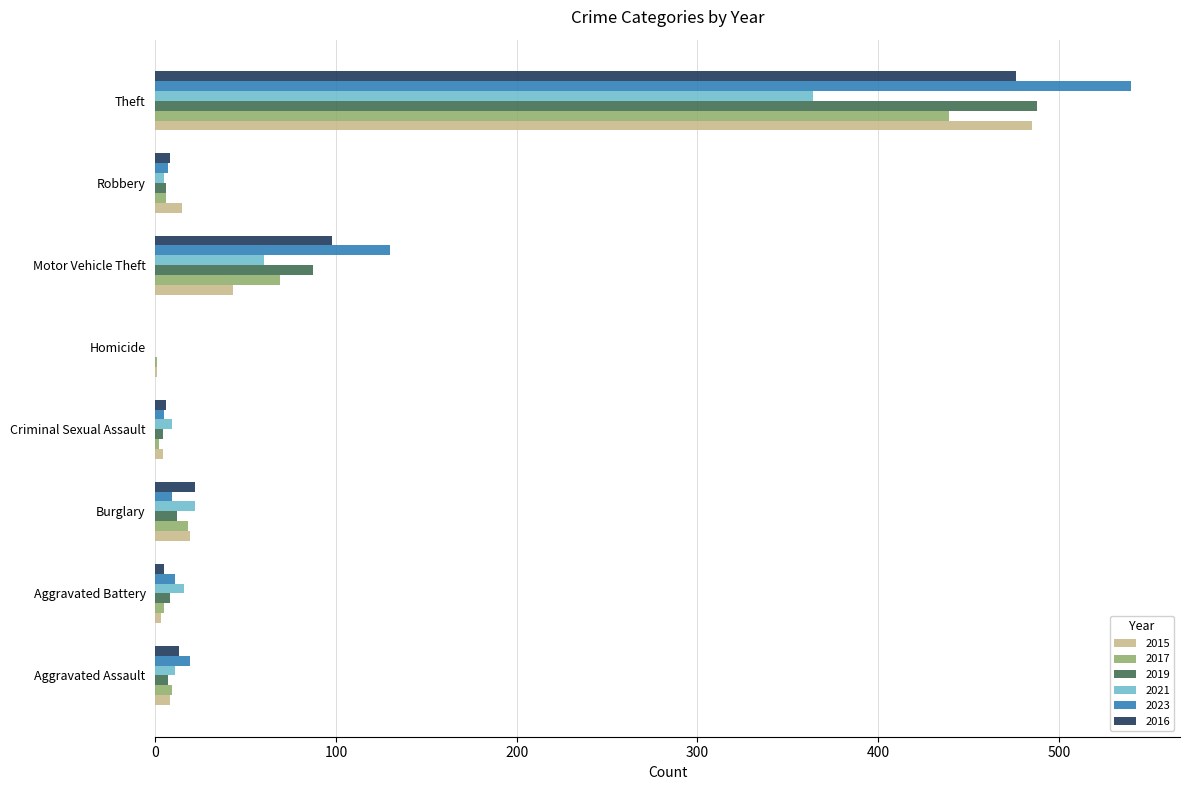

What is the sum of all 2017 values?

549